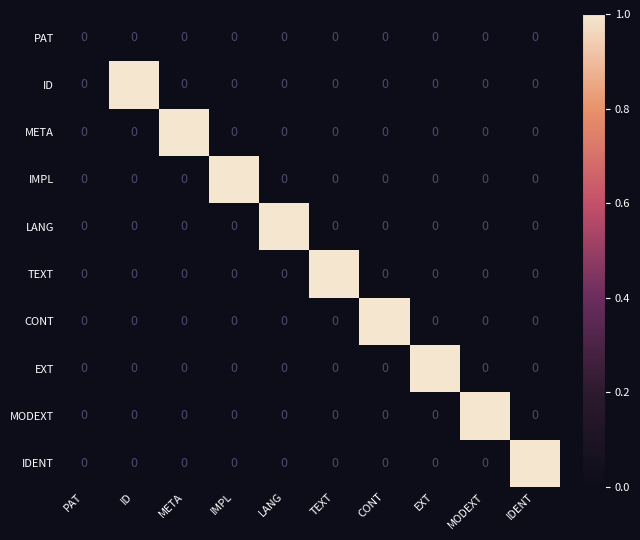

What is the spread (max minus min) of values at TEXT?

1